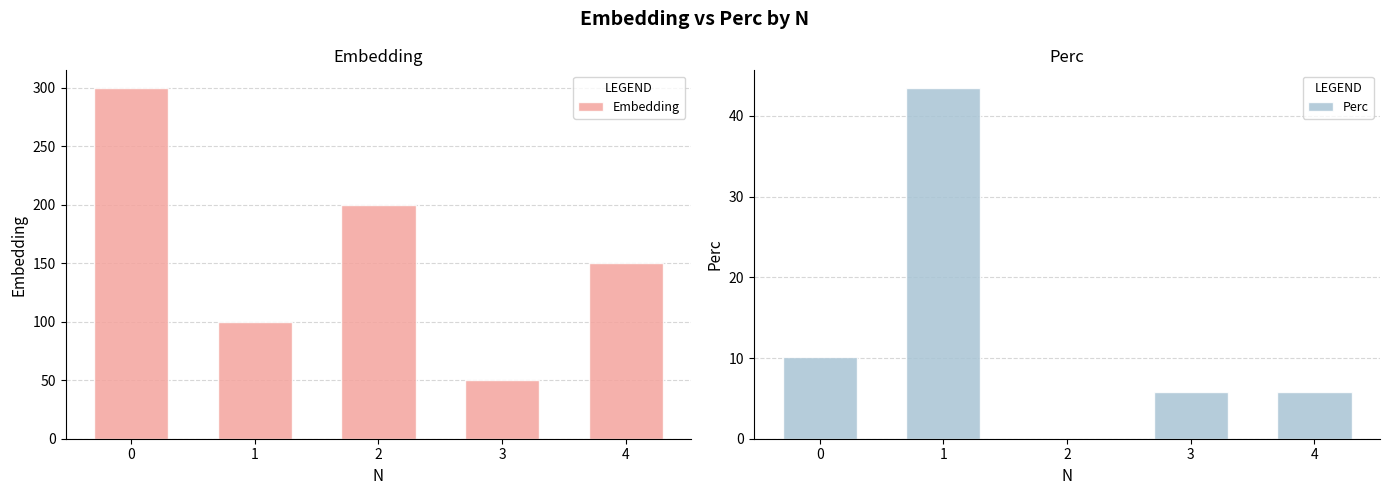

Reading left to right, list all the values displayed in this chart.

Embedding: 0=300.0	1=100.0	2=200.0	3=50.0	4=150.0
Perc: 0=10.1	1=43.5	2=0.0	3=5.8	4=5.8